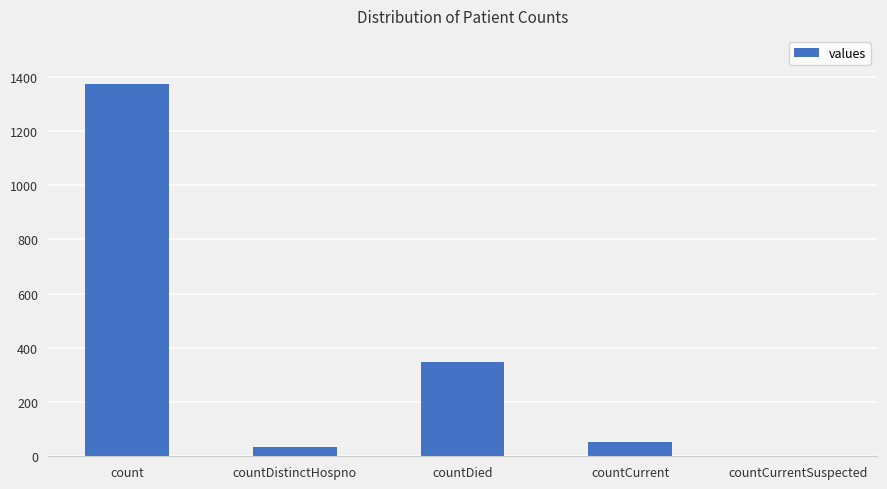

At which label is the value closest to 685?

countDied